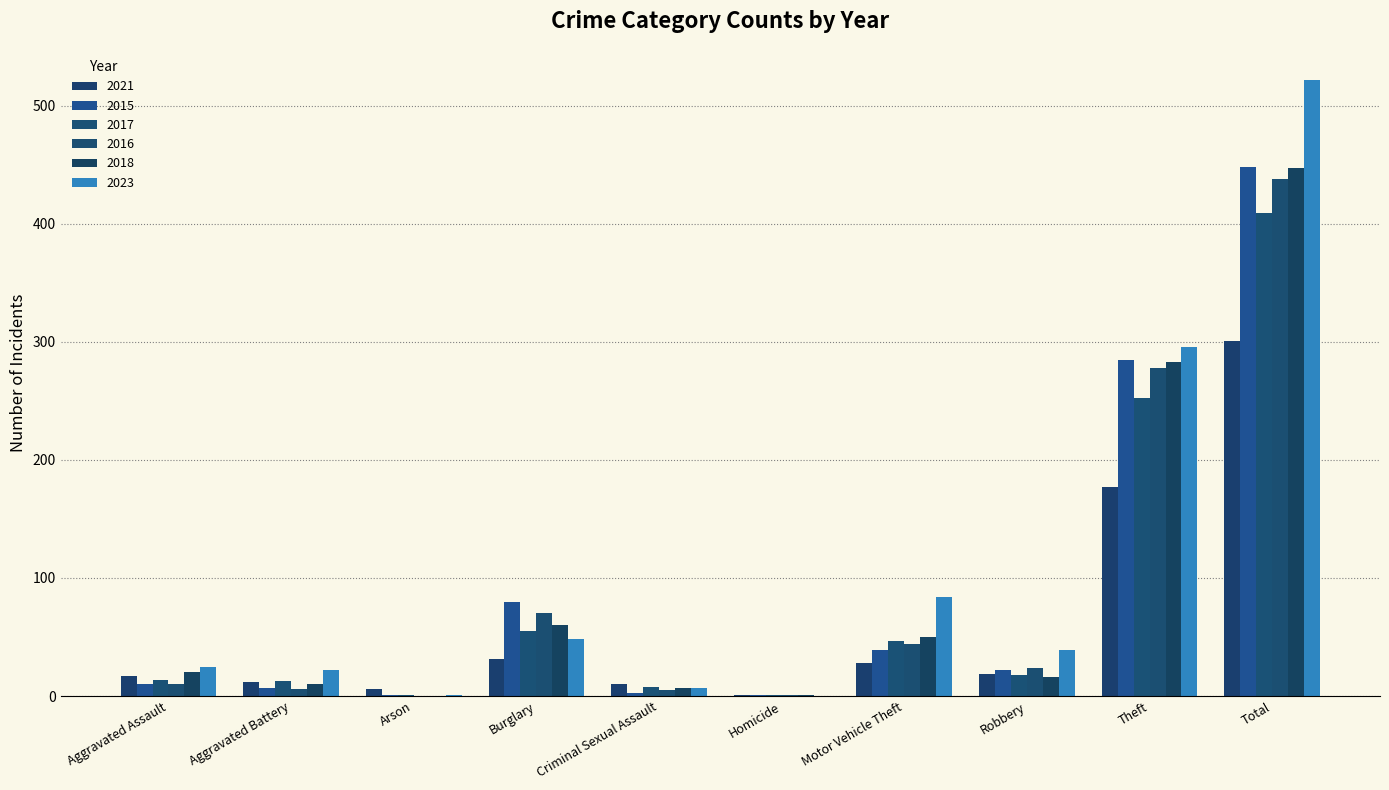

Is the value of 2023 at Robbery greater than the value of 2017 at Total?

No